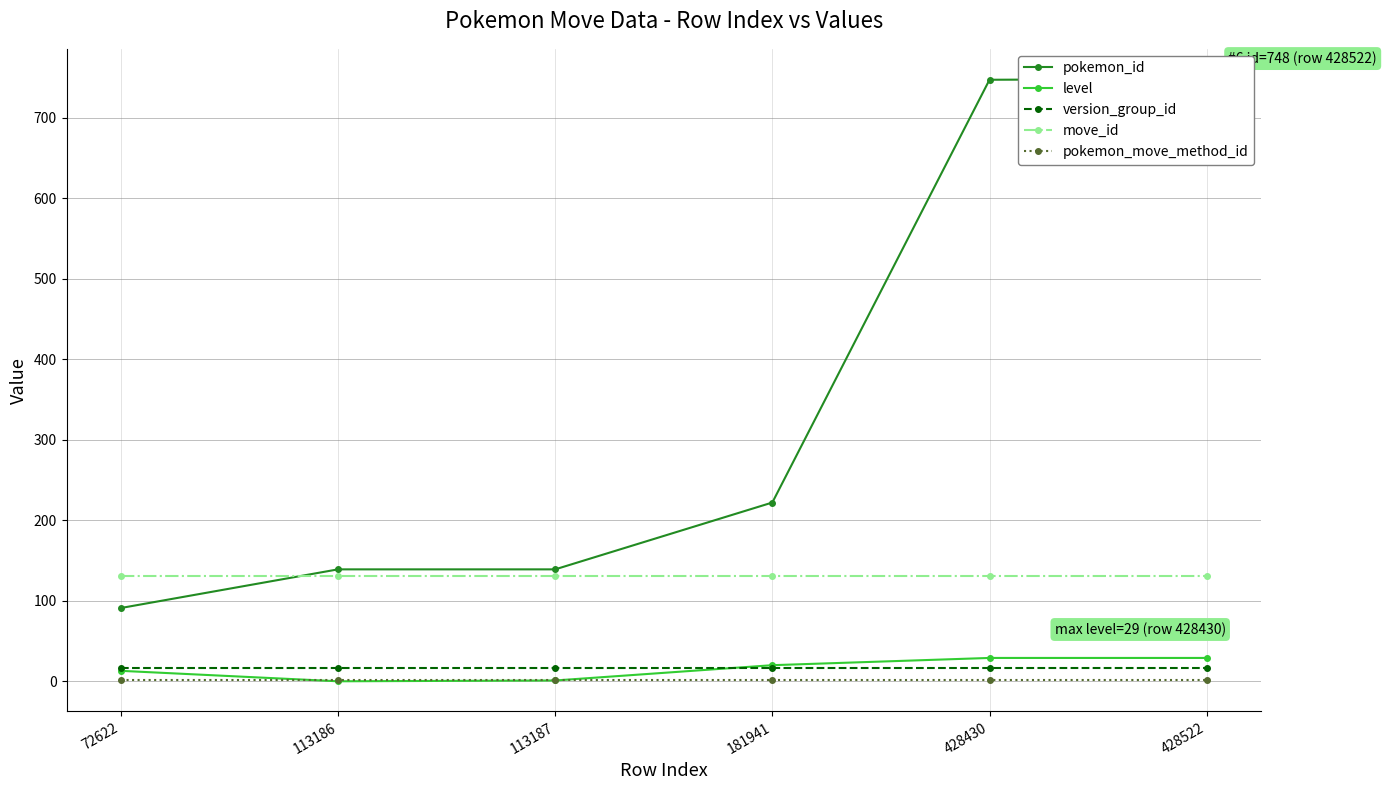

What are all the series names shown in the legend?

pokemon_id, level, version_group_id, move_id, pokemon_move_method_id